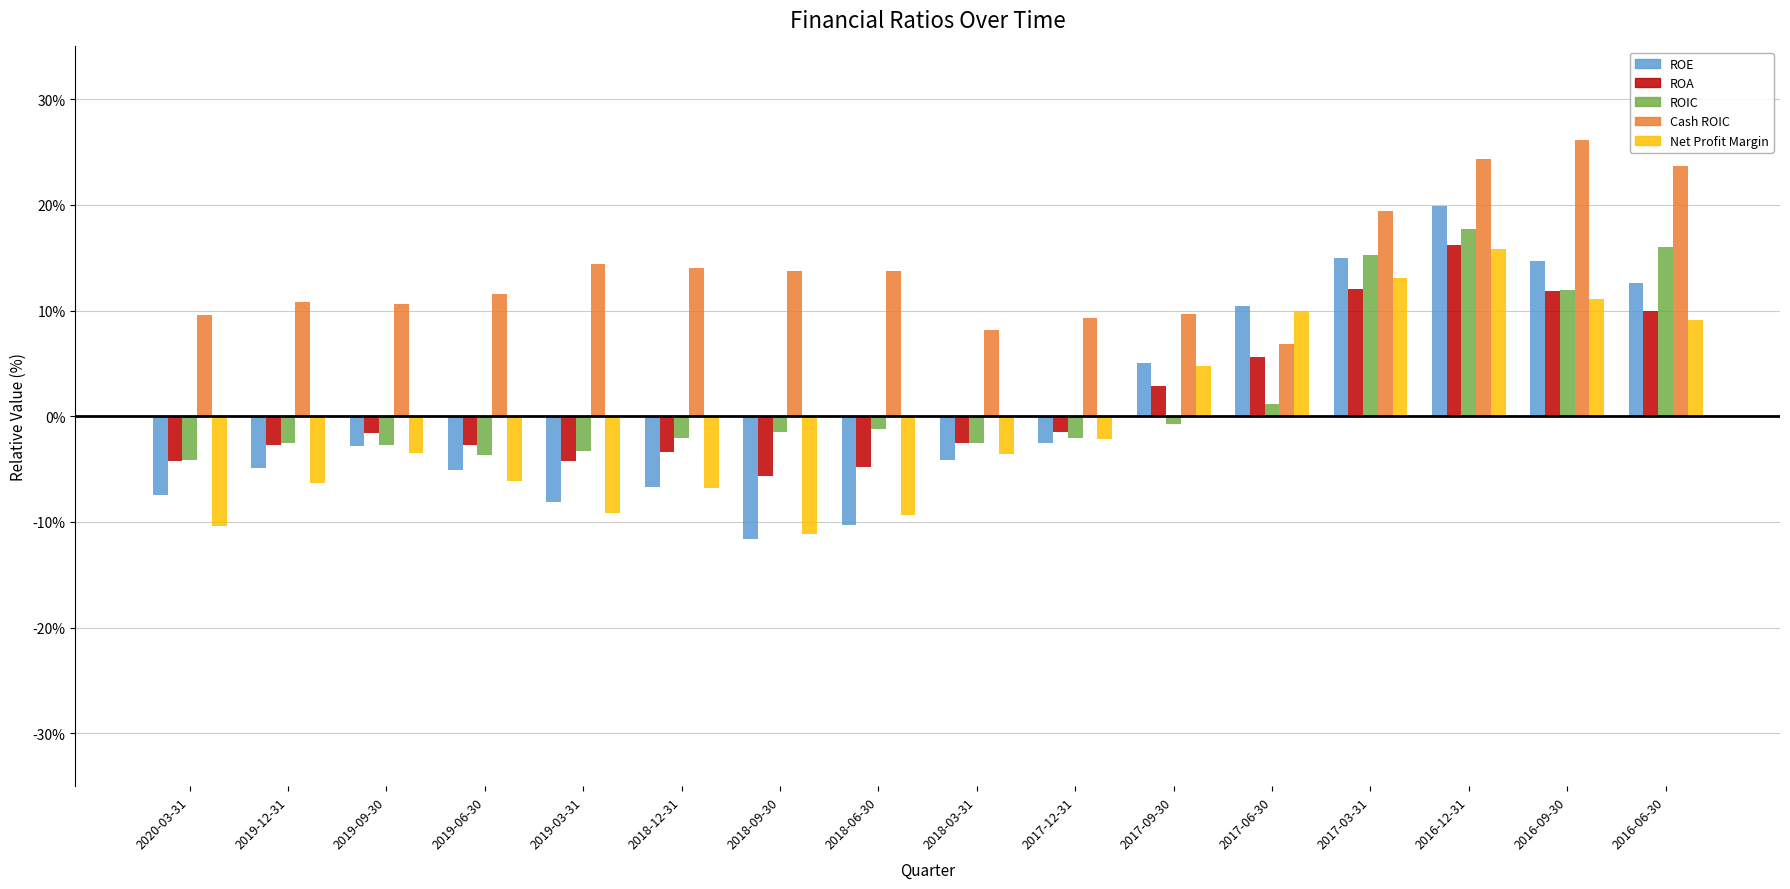

What is the label of the 10th bar from the left?

2017-12-31